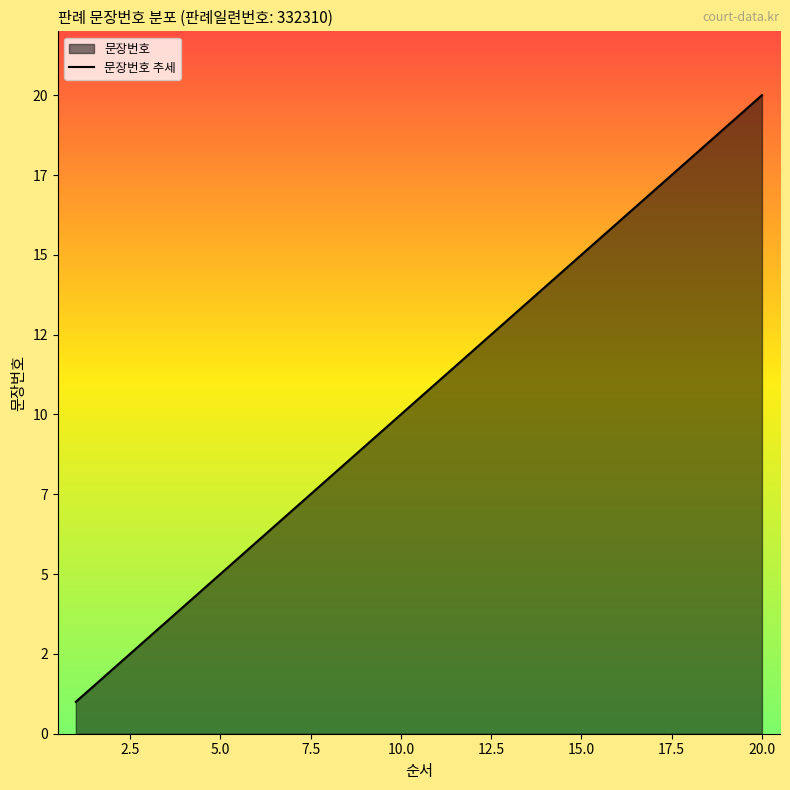

Which category has the lowest value across all series?

1